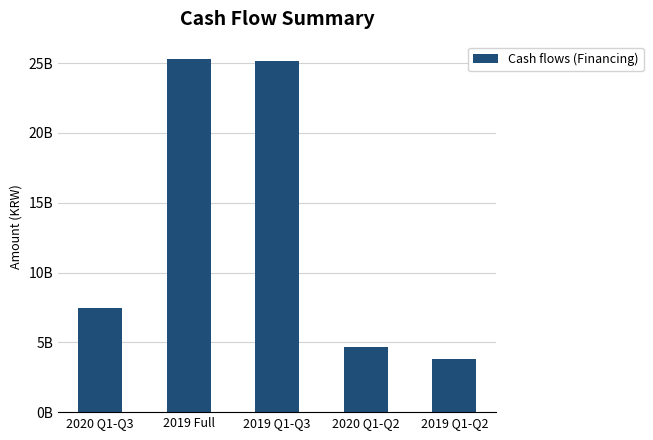

Are the bars horizontal?

No